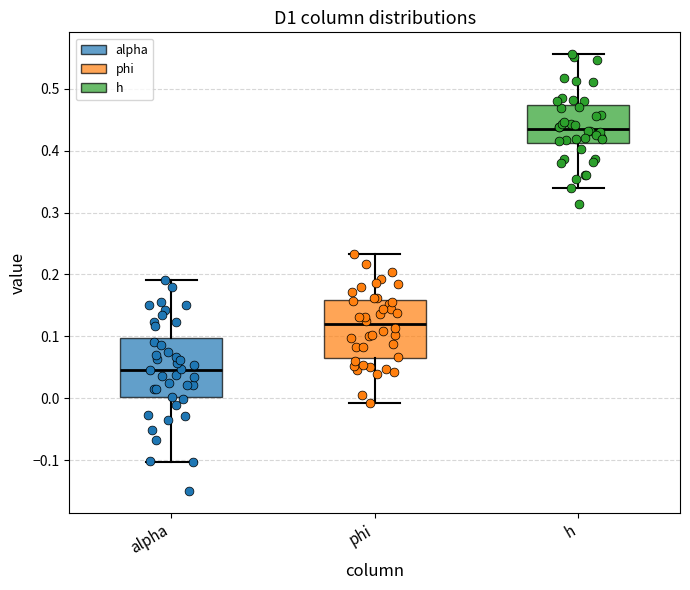

Reading left to right, transcribe this box plot: for each box, give where its median line is, the range the box spans, and where its two whiskers end, as read against the y-axis. The values are not printed on the chart, so give them approximately, as read against the axis.

alpha: median 0.05, box 0.00 to 0.10, whiskers -0.10 to 0.19
phi: median 0.12, box 0.06 to 0.16, whiskers -0.01 to 0.23
h: median 0.43, box 0.41 to 0.47, whiskers 0.34 to 0.56